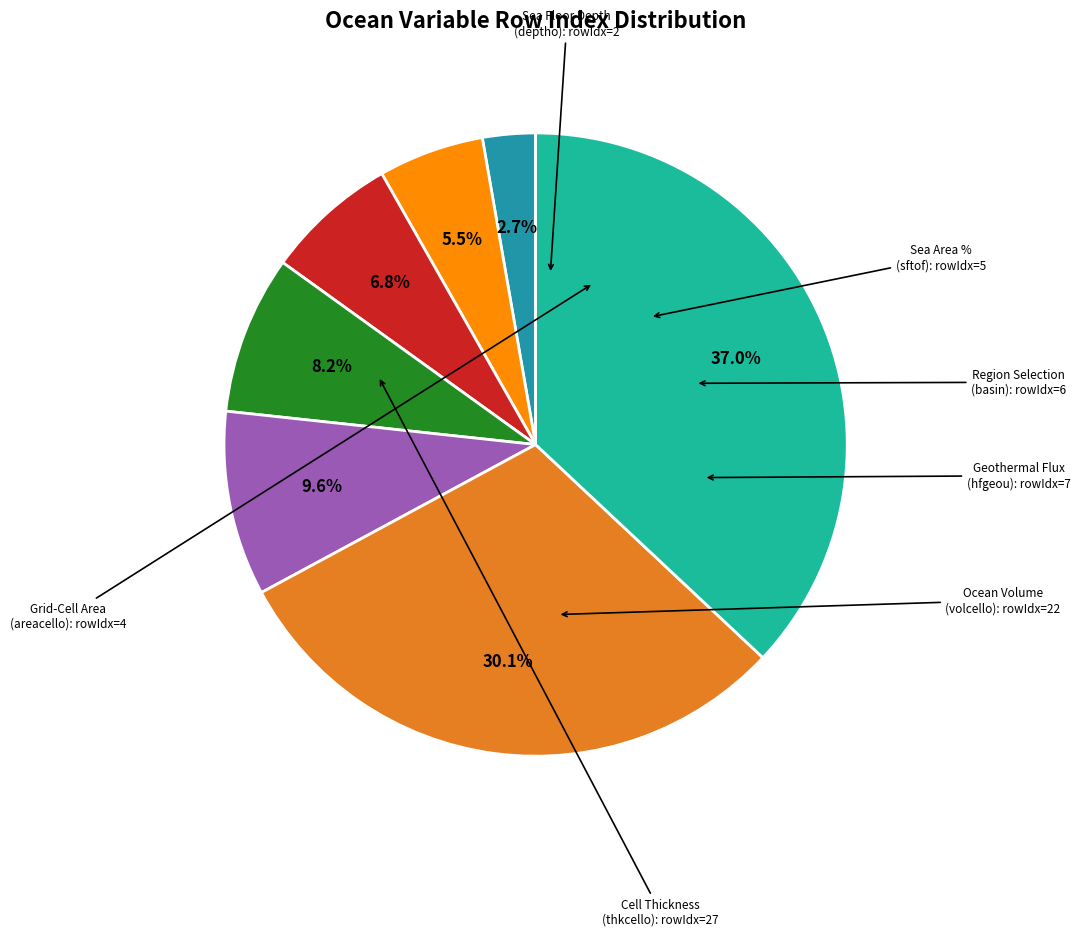

Does any single category account for the majority?

No